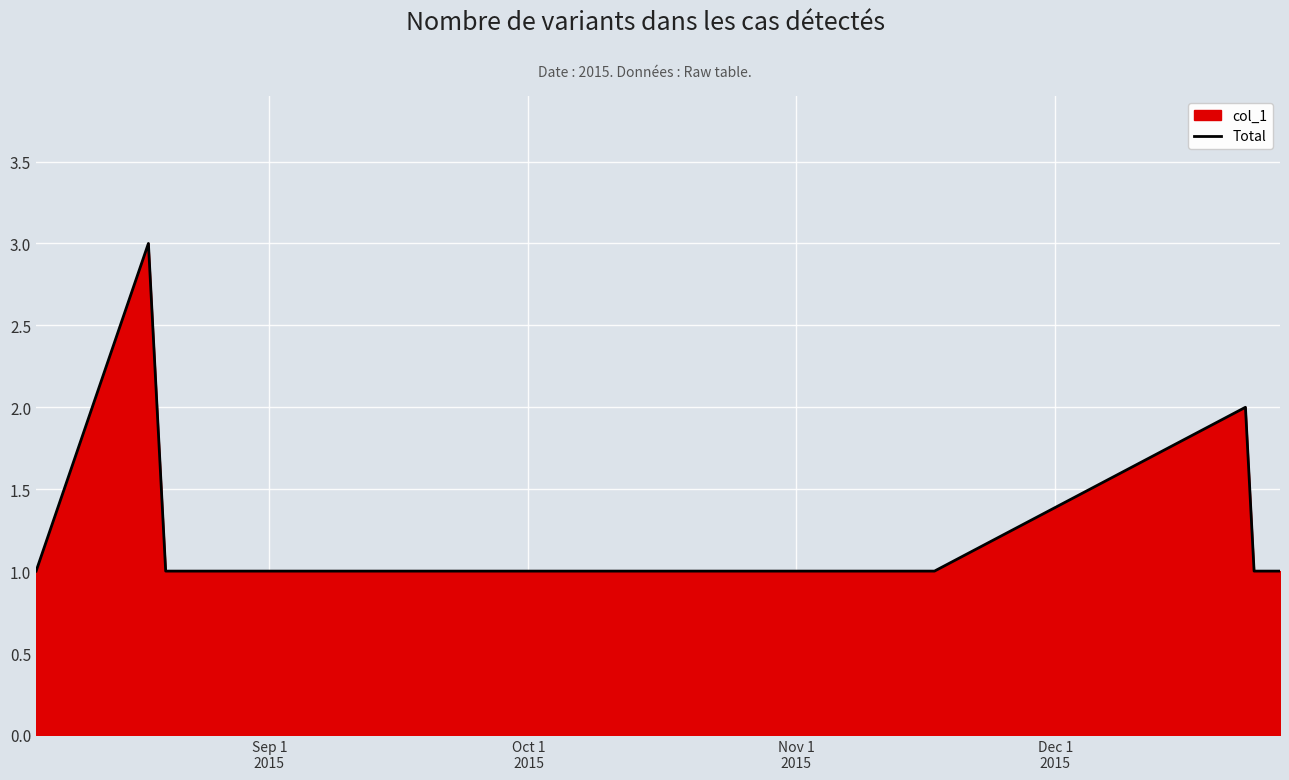

Reading left to right, what are all the values shown in this chart?

1	3	1	1	1	1	1	2	1	1